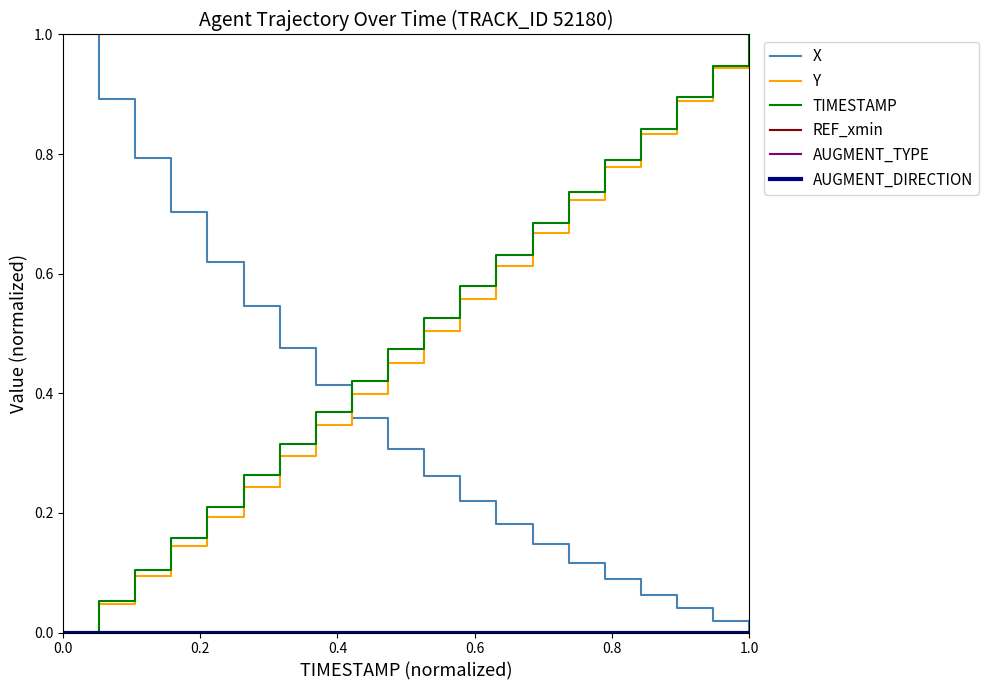

True or false: REF_xmin has more than 2 interior local peaks.

False